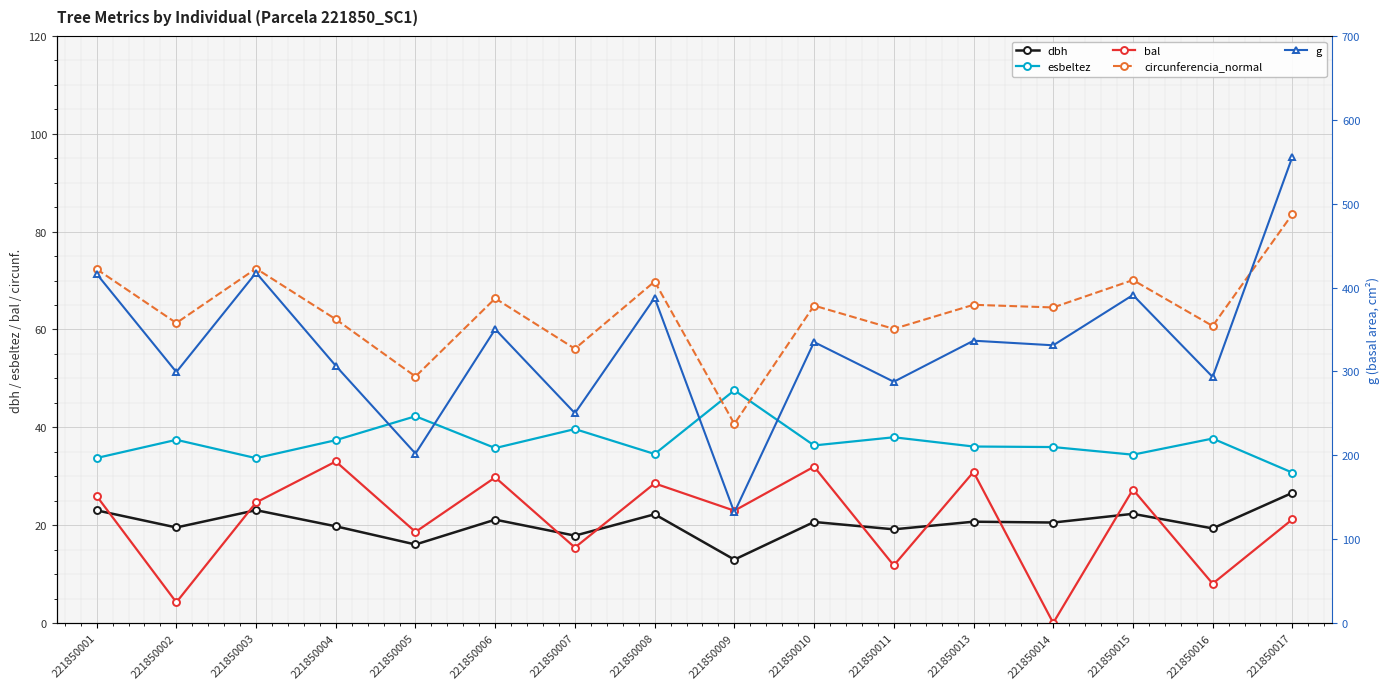

What is the value of the g point at the 9th from the left?

131.8